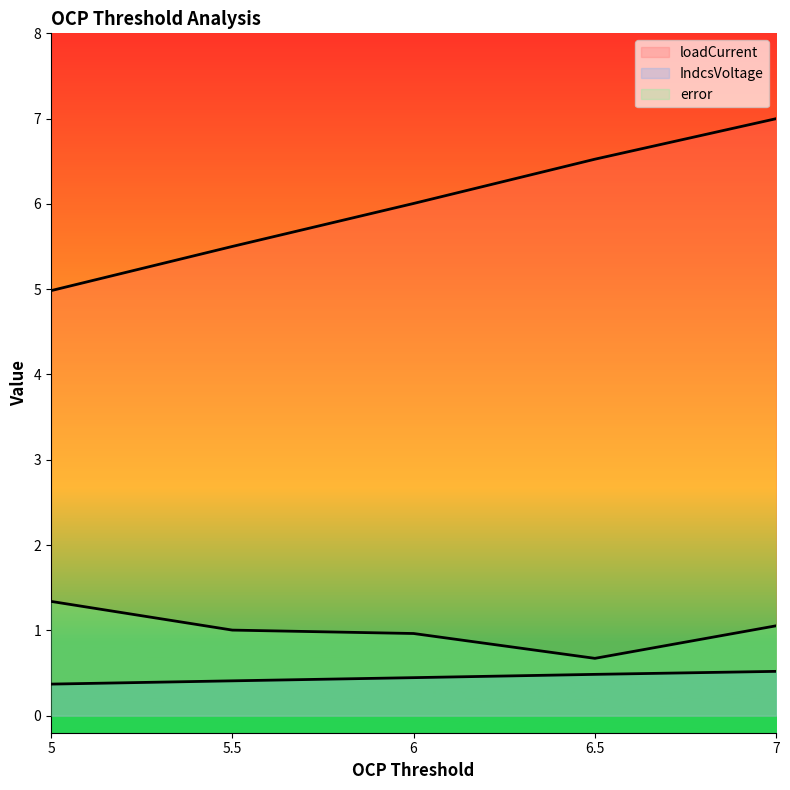

Reading left to right, transcribe all the data shown in this chart.

loadCurrent: 5=5.0	5.5=5.5	6=6.0	6.5=6.5	7=7.0
IndcsVoltage: 5=0.4	5.5=0.4	6=0.4	6.5=0.5	7=0.5
error: 5=1.3	5.5=1.0	6=1.0	6.5=0.7	7=1.1